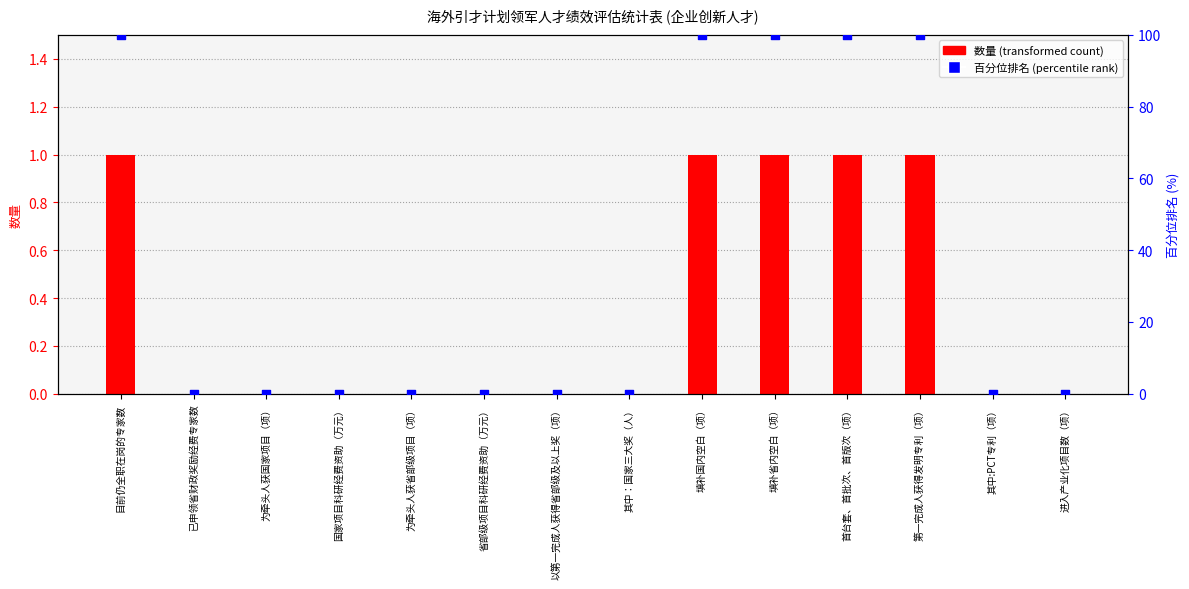

Between 进入产业化项目数（项） and 为牵头人获国家项目（项）, which is larger?

进入产业化项目数（项）